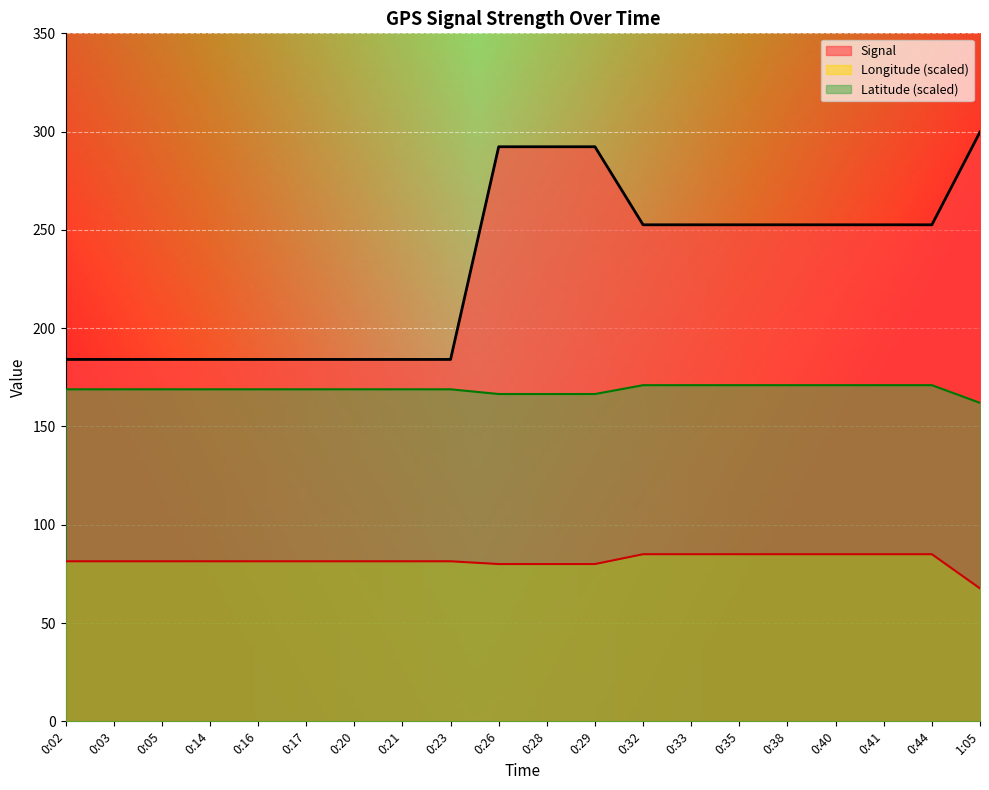

Which series has the widest spread of values?

Signal